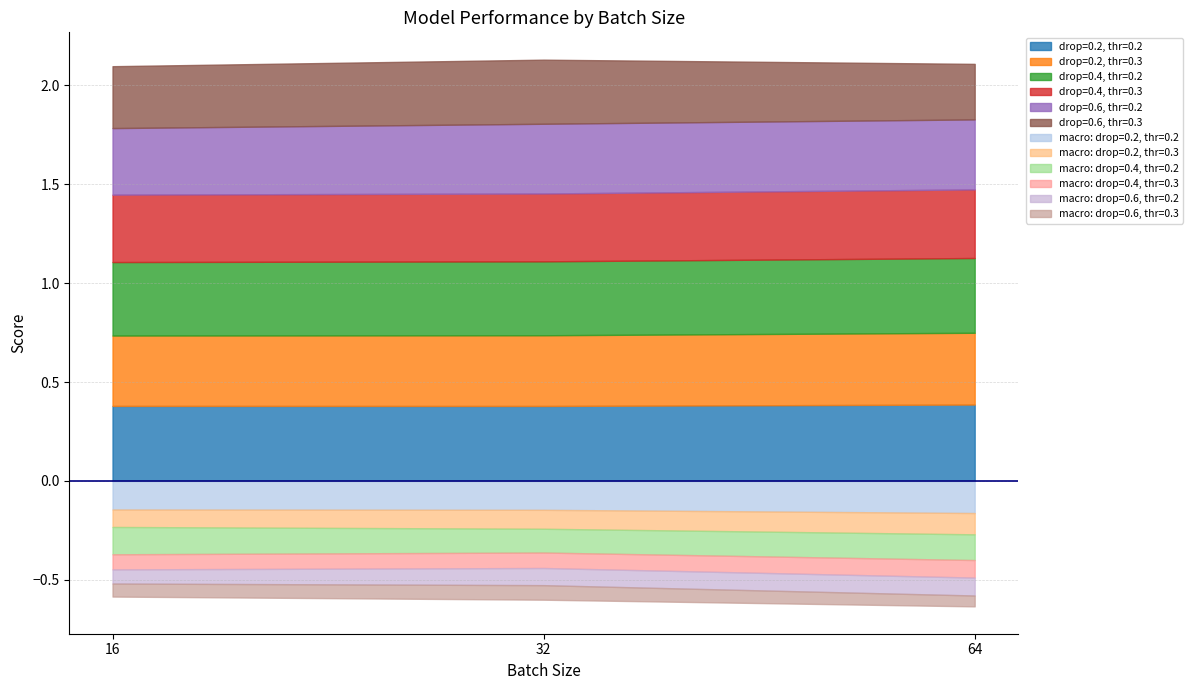

Does the chart have visible grid lines?

Yes